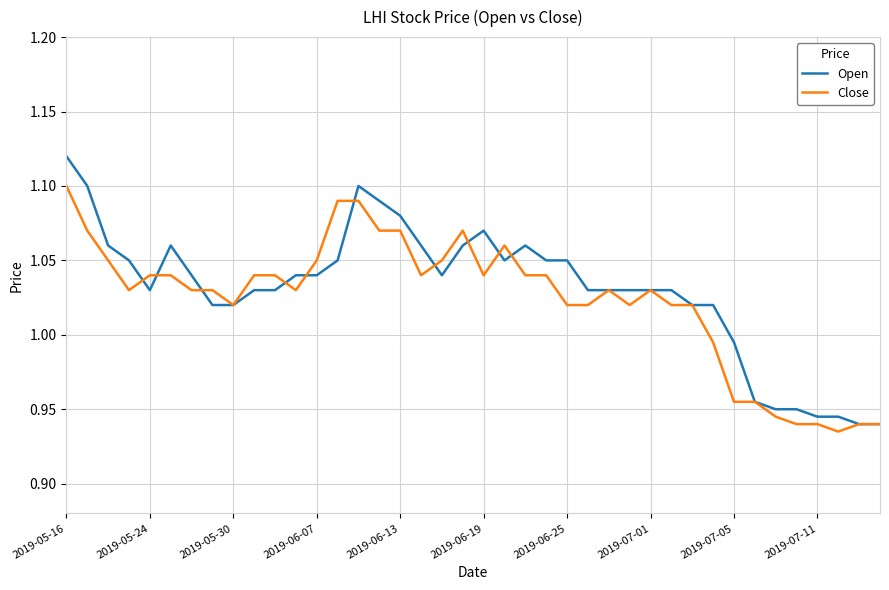

Which series has the widest spread of values?

Open